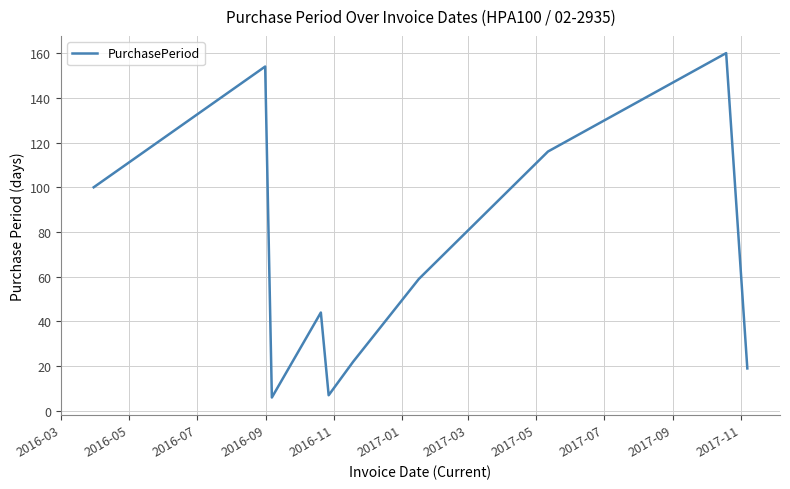

What is the minimum value shown in the chart?

6